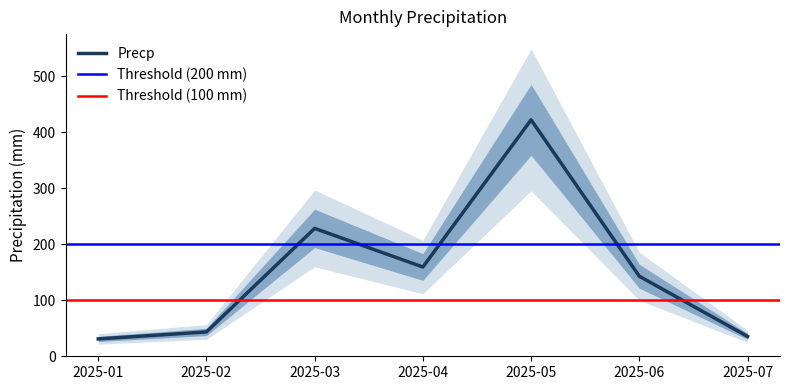

What is the lowest value of the Precp series?

31.0